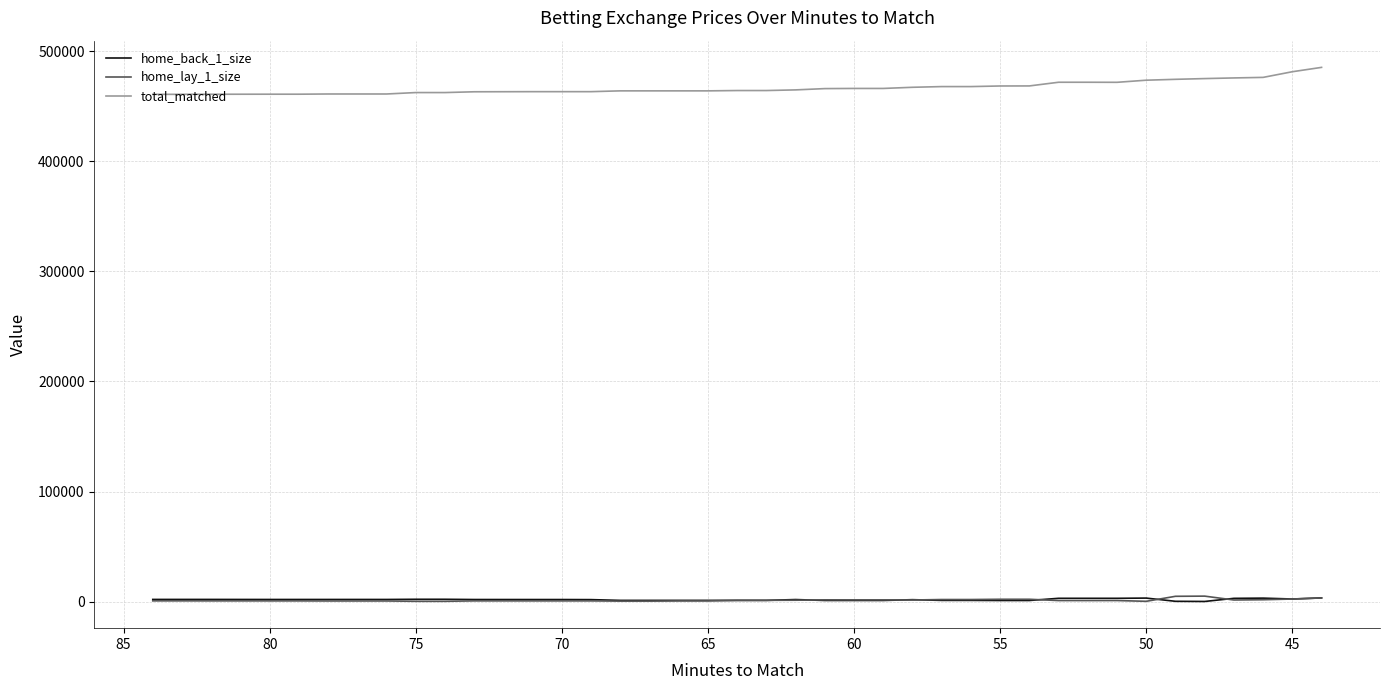

How many lines are shown in the chart?

3